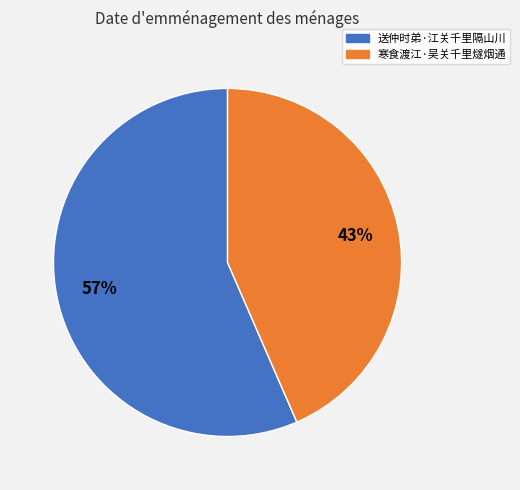

Combined, do 送仲时弟·江关千里隔山川 and 寒食渡江·吴关千里燧烟通 account for over 50%?

Yes